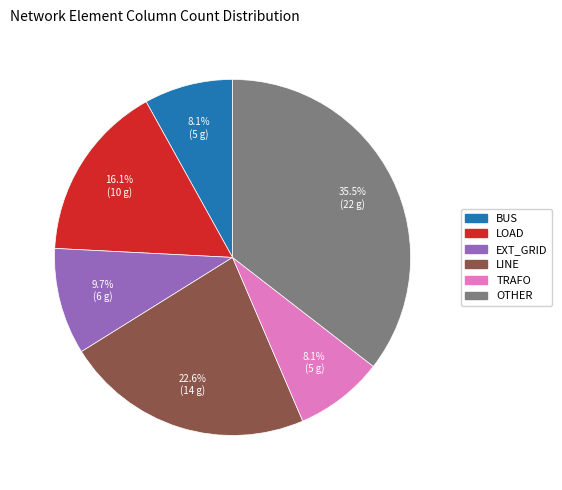

Does any single category account for the majority?

No